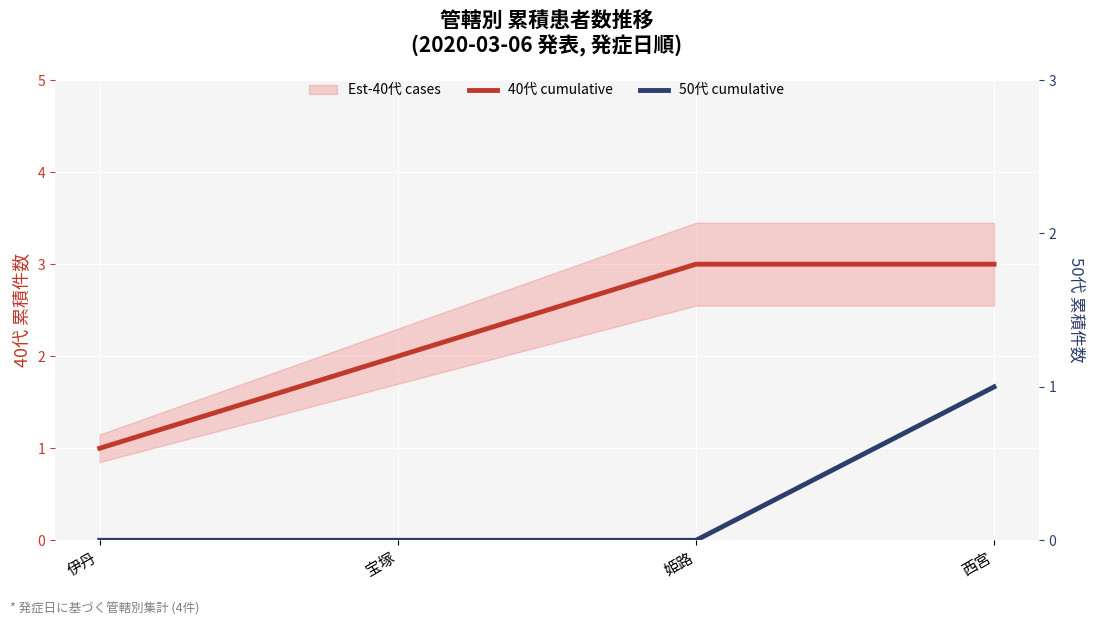

Which category has the lowest value in the 40代 cumulative series?

伊丹